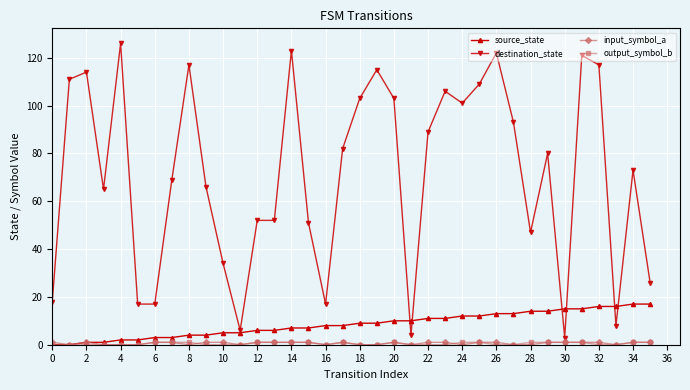

Which series has the widest spread of values?

destination_state